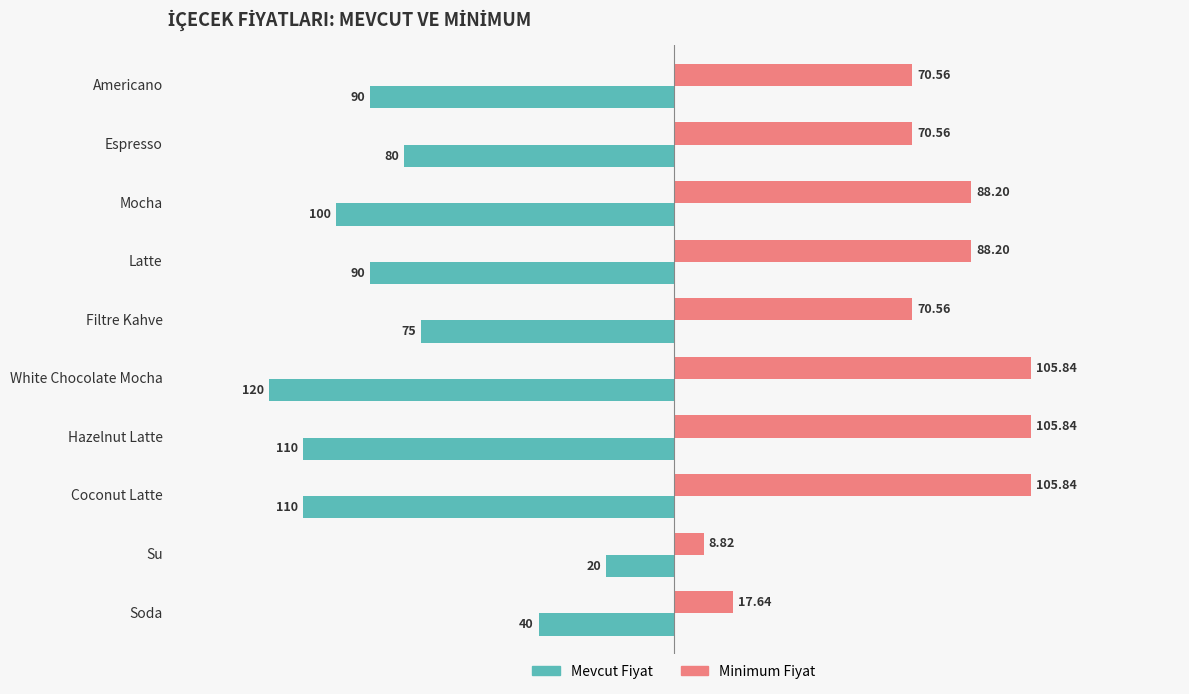

Which series has the largest range (max minus min)?

Mevcut Fiyat